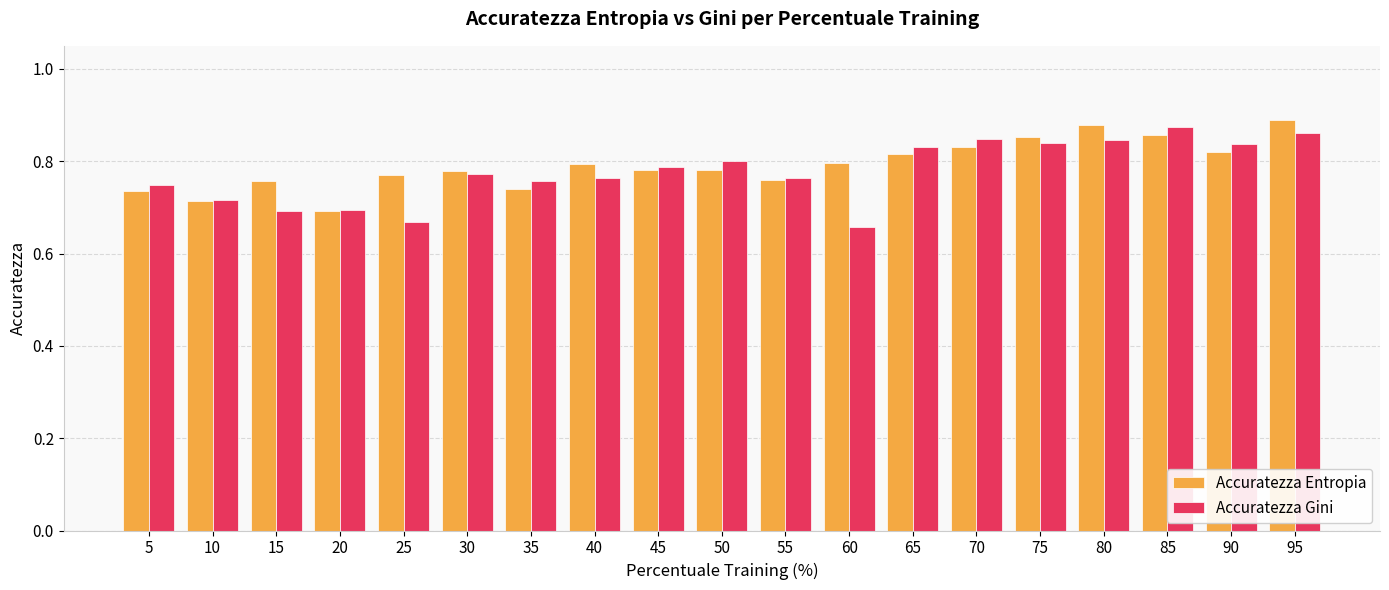

Rank the series by their average value, from lowest to highest.

Accuratezza Gini, Accuratezza Entropia